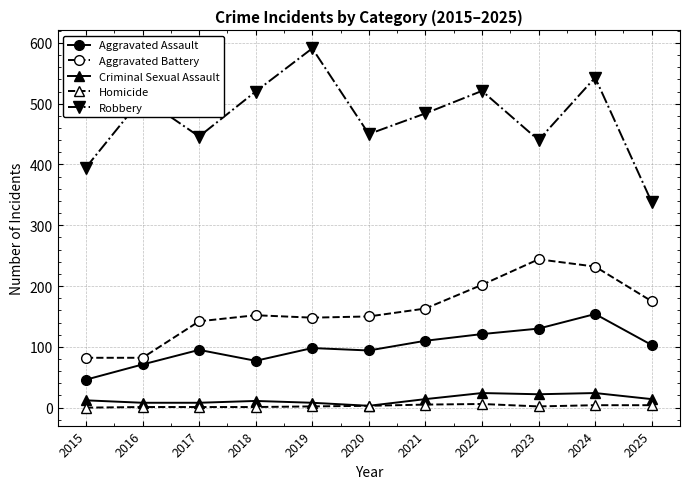

What is the sum of the Homicide values at 2025 and 2019?

6